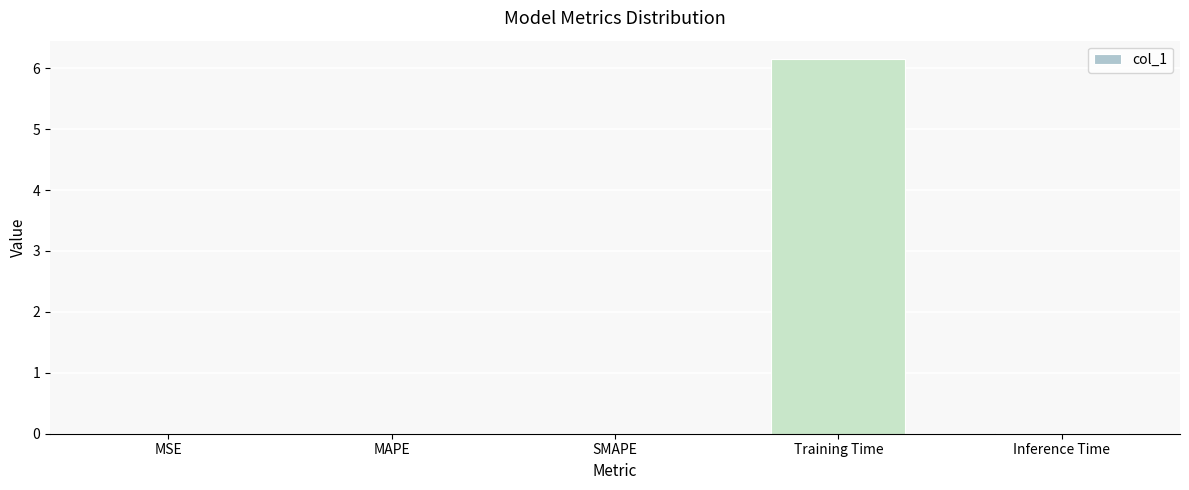

The chart shows a value of 0.0 at Inference Time. True or false?

True